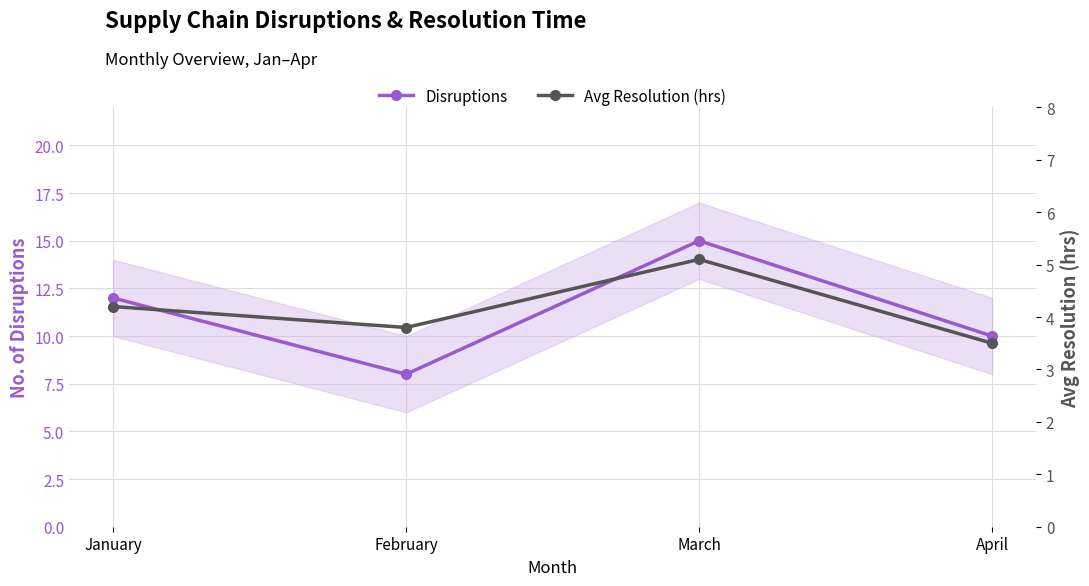

What is the sum of the Avg Resolution (hrs) values at March and April?

8.6